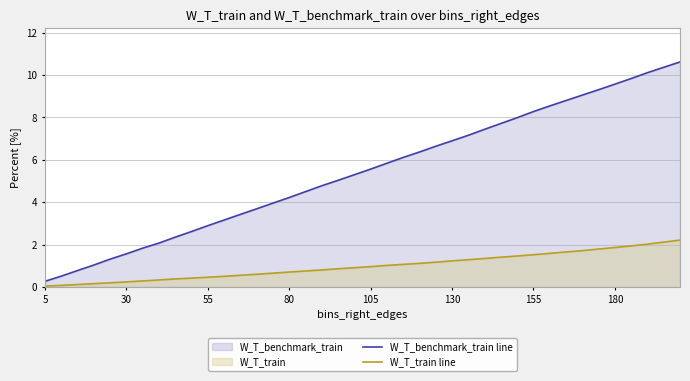

How many lines are shown in the chart?

2